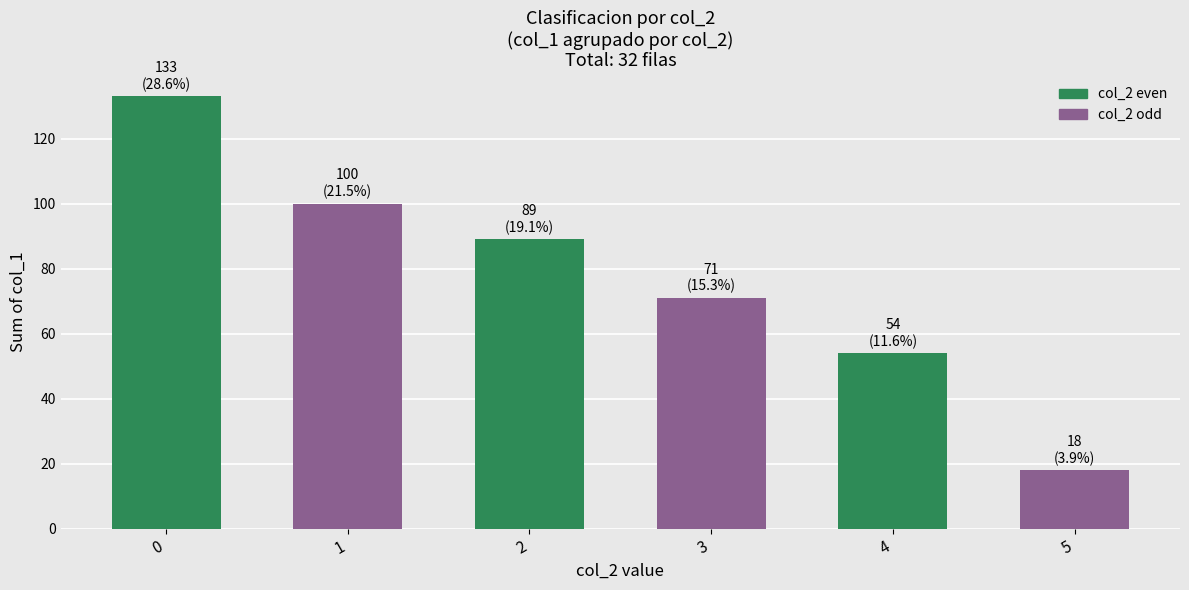

What is the approximate value at 3, to the nearest 10?

70